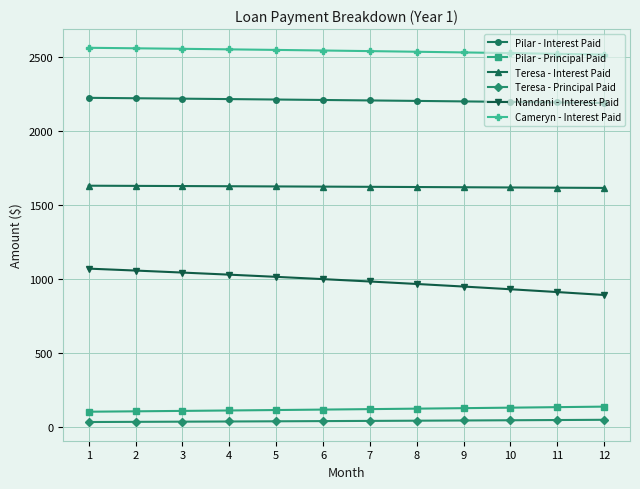

What is the lowest value of the Pilar - Interest Paid series?

2190.8